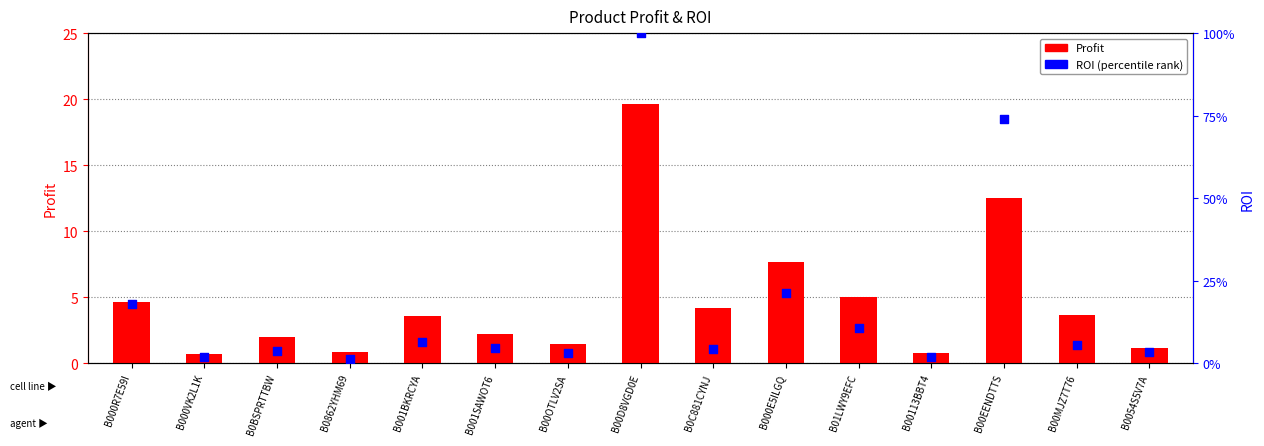

Which series reaches the minimum Y coordinate?

Profit